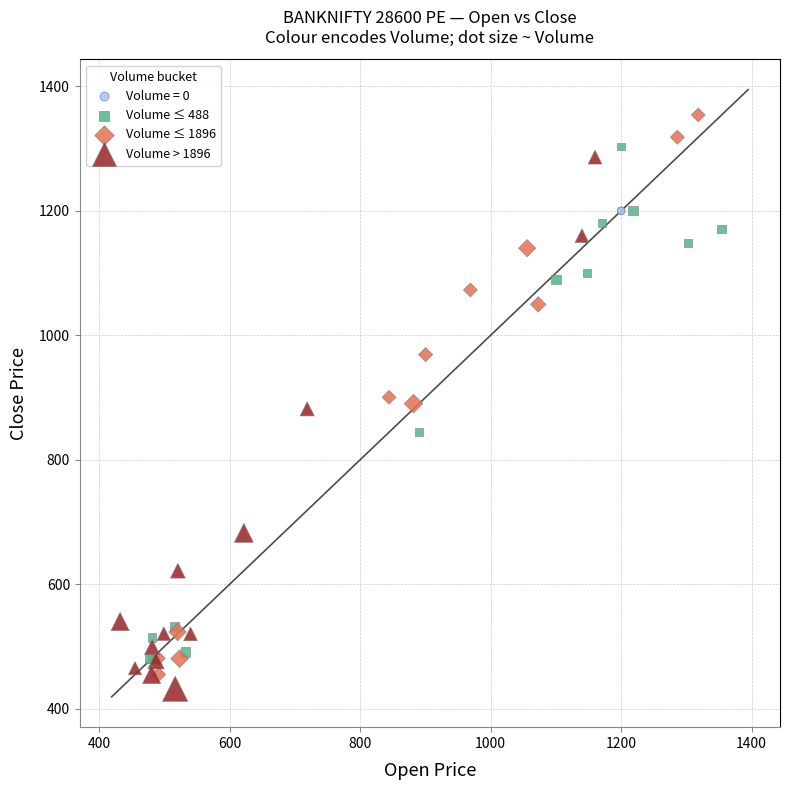

Which series reaches the maximum Y coordinate?

Volume ≤ 1896